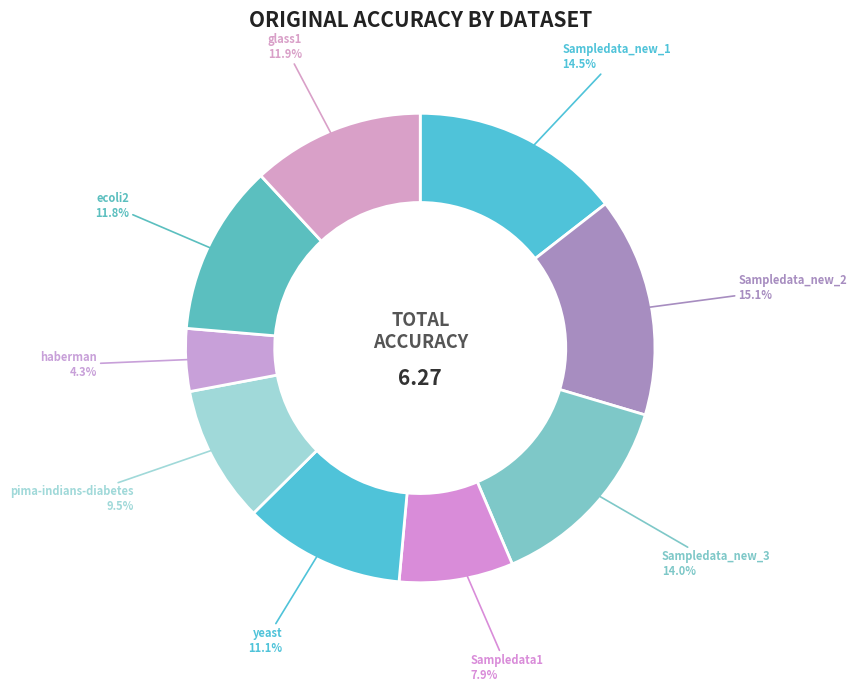

The yeast slice represents 11% of the pie. True or false?

True